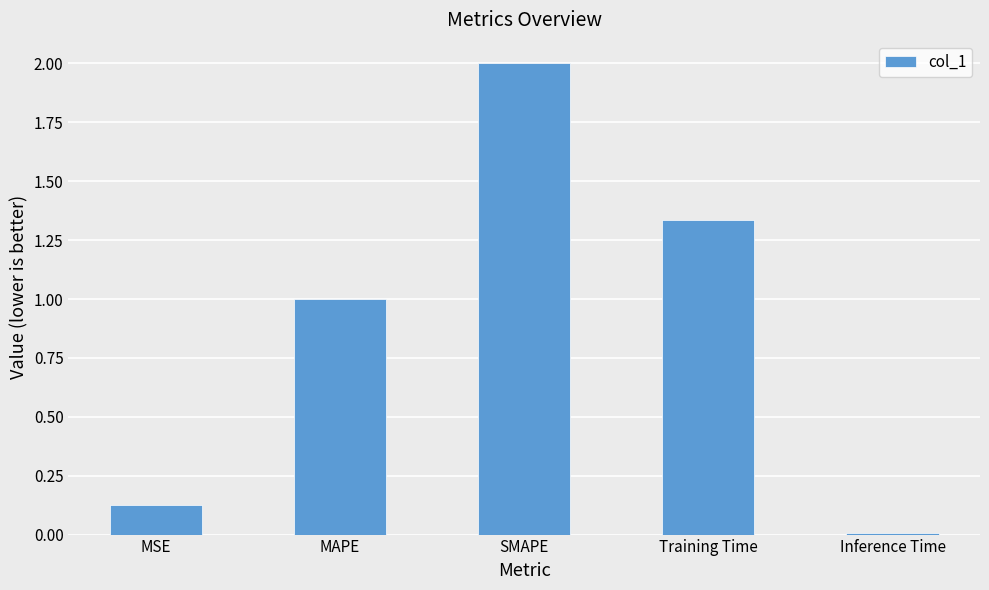

List the labels in order of value, smallest first.

Inference Time, MSE, MAPE, Training Time, SMAPE